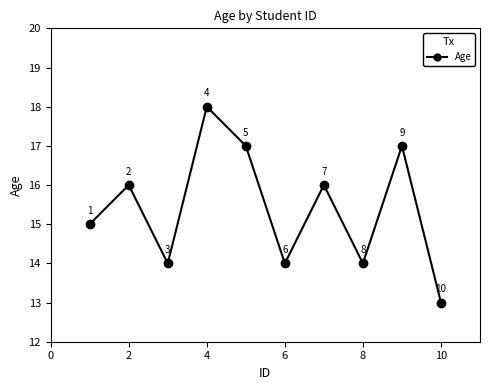

What is the value of the 9th point from the left?

17